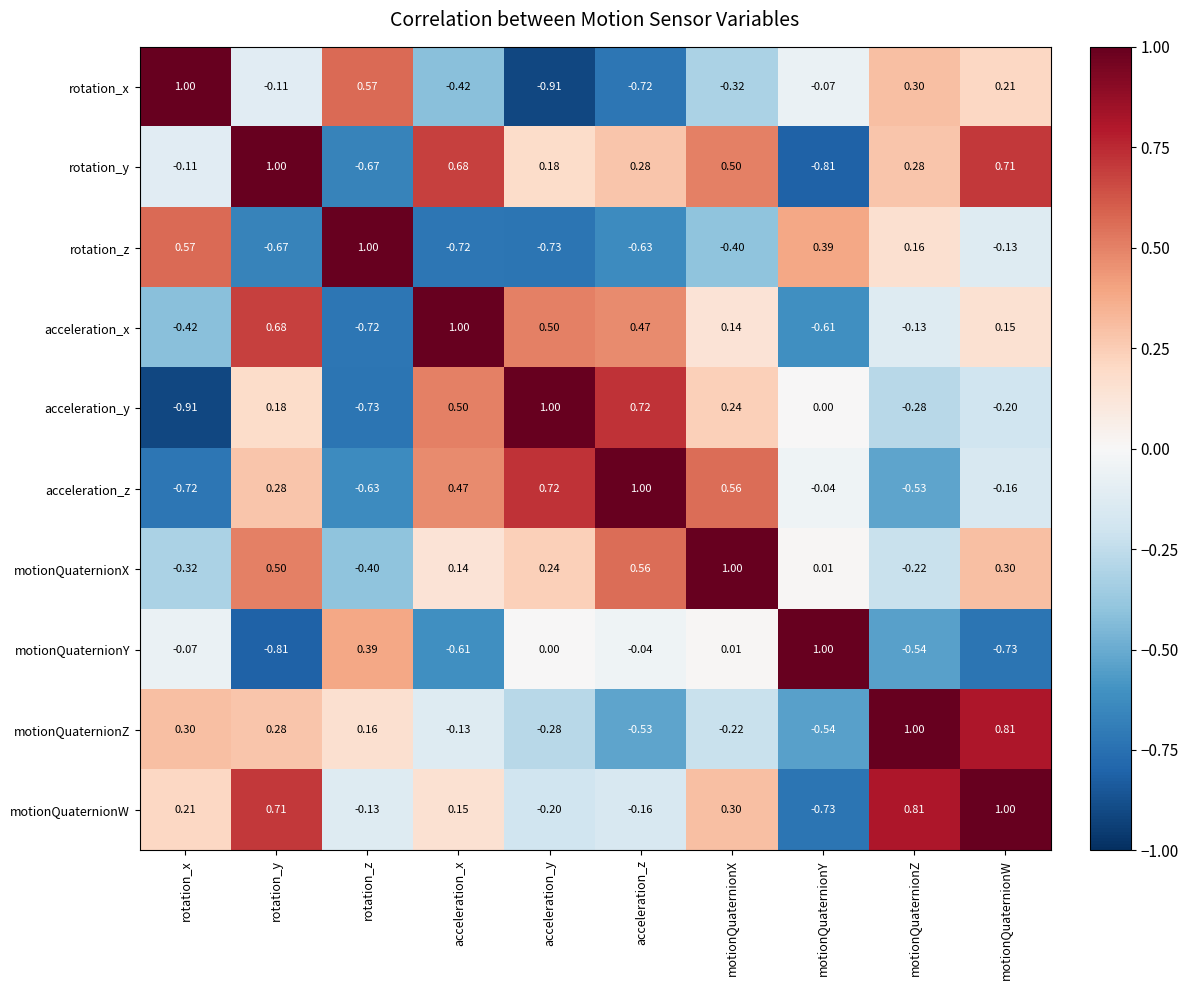

Which category has the lowest value in the motionQuaternionX series?

rotation_z